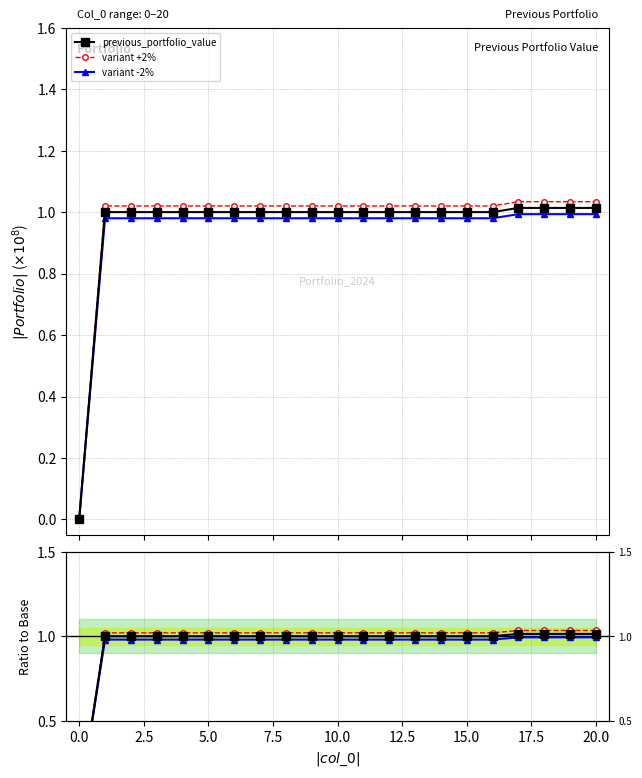

Rank the series by their maximum value, from lowest to highest.

variant -2%, previous_portfolio_value, variant +2%